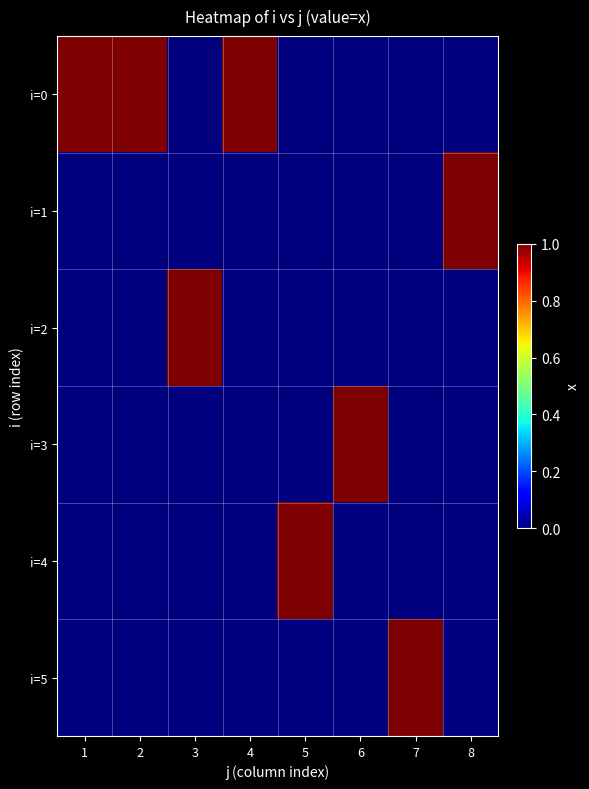

Reading left to right, list all the values displayed in this chart.

i=0: 1=1	2=1	3=0	4=1	5=0	6=0	7=0	8=0
i=1: 1=0	2=0	3=0	4=0	5=0	6=0	7=0	8=1
i=2: 1=0	2=0	3=1	4=0	5=0	6=0	7=0	8=0
i=3: 1=0	2=0	3=0	4=0	5=0	6=1	7=0	8=0
i=4: 1=0	2=0	3=0	4=0	5=1	6=0	7=0	8=0
i=5: 1=0	2=0	3=0	4=0	5=0	6=0	7=1	8=0